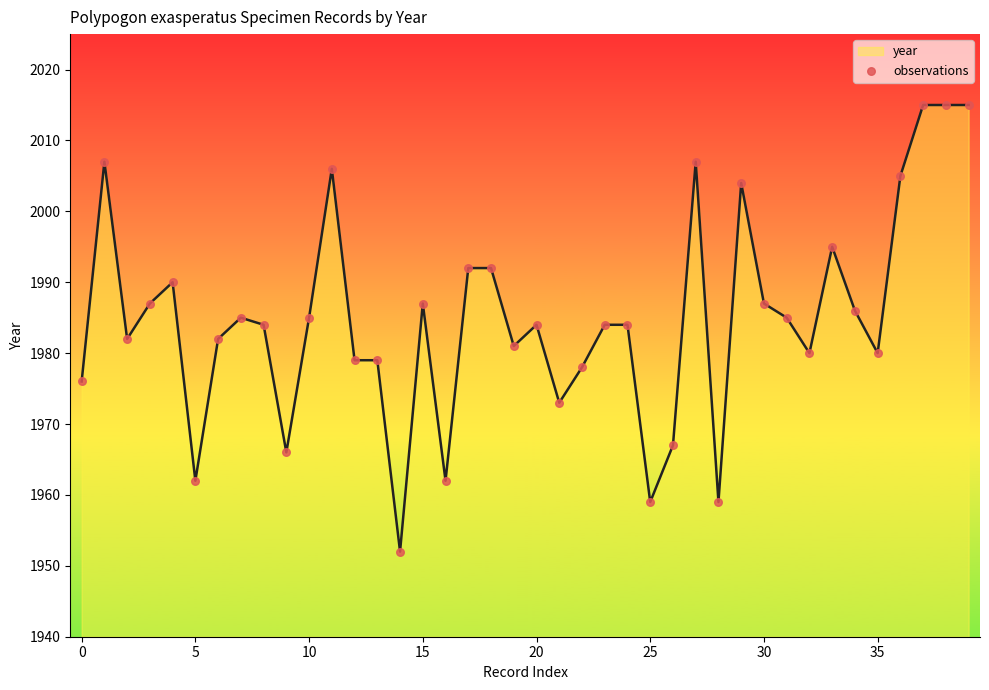

What is the minimum value shown in the chart?

1952